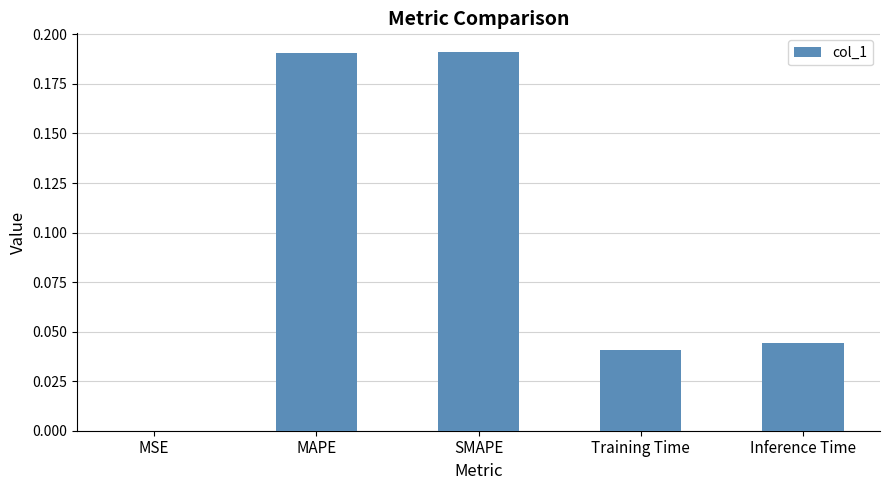

Which has a higher value, Training Time or SMAPE?

SMAPE